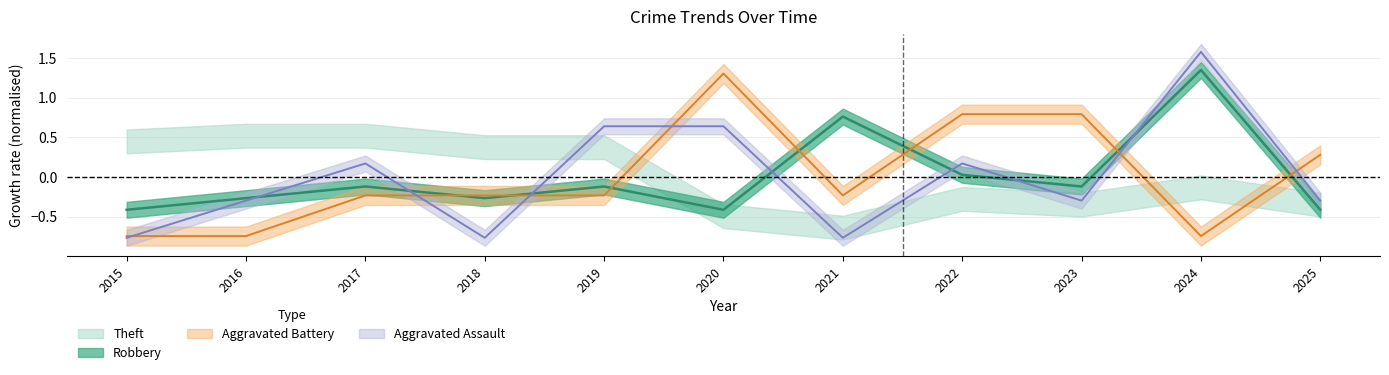

The Aggravated Assault series shows -0.3 at 2025. True or false?

True